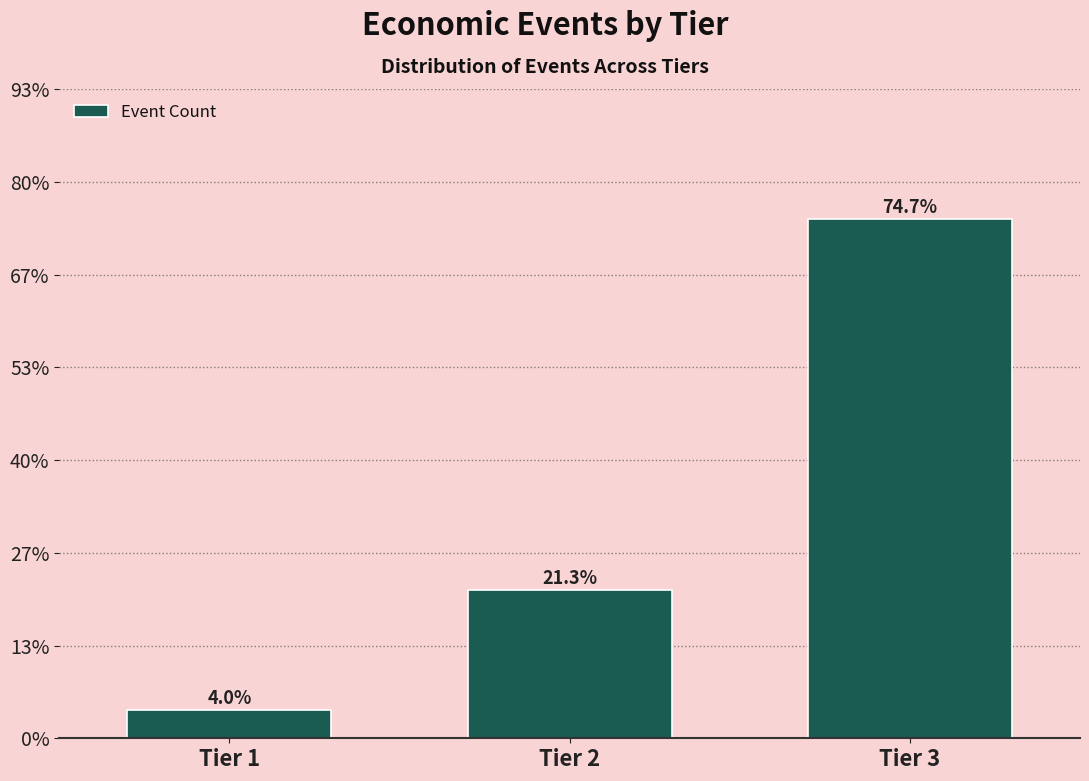

Are the bars horizontal?

No